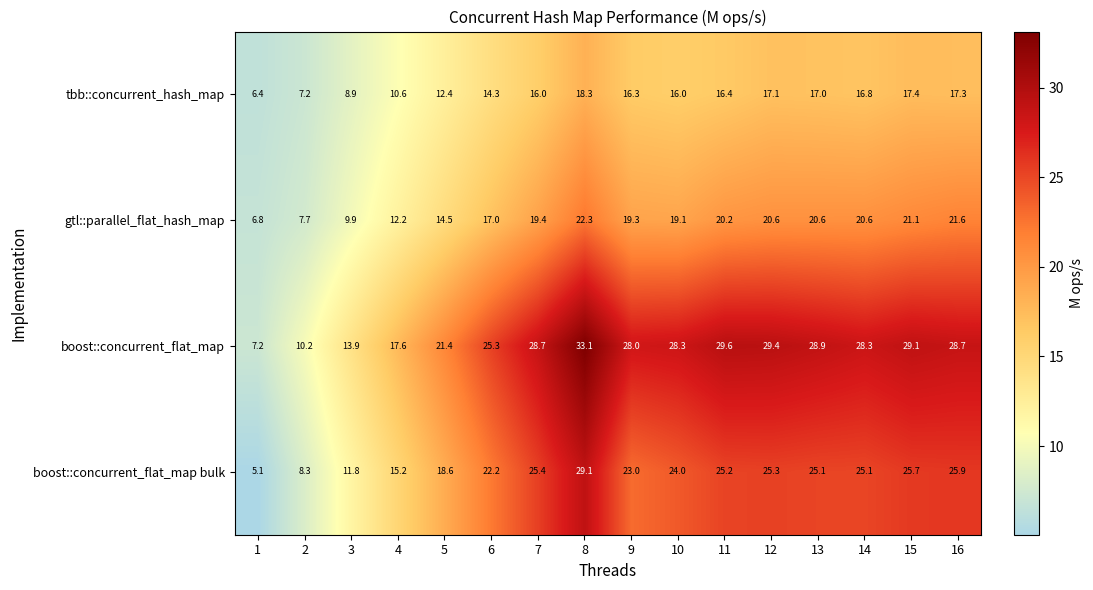

What is the difference between the second highest and second lowest values in the gtl::parallel_flat_hash_map series?

13.9